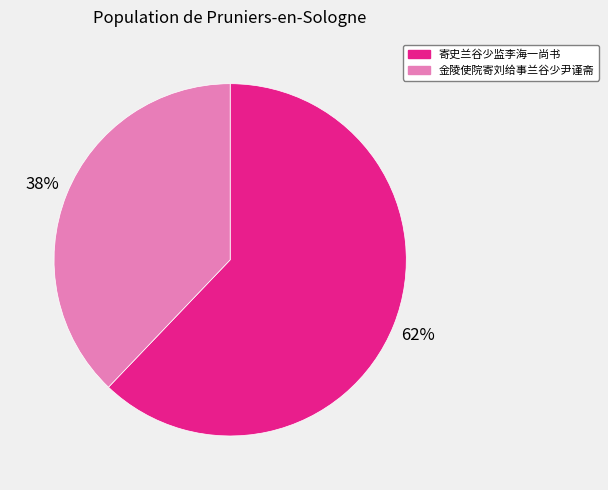

What is the smallest slice in the pie chart?

金陵使院寄刘给事兰谷少尹谨斋